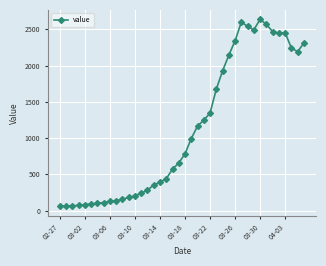

Does the chart have visible grid lines?

Yes